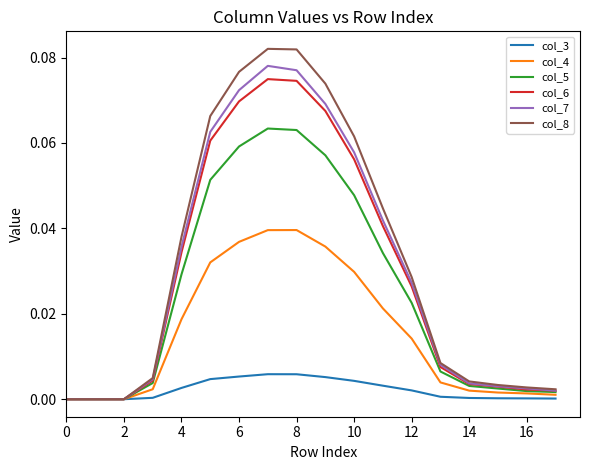

Which series has the largest range (max minus min)?

col_8